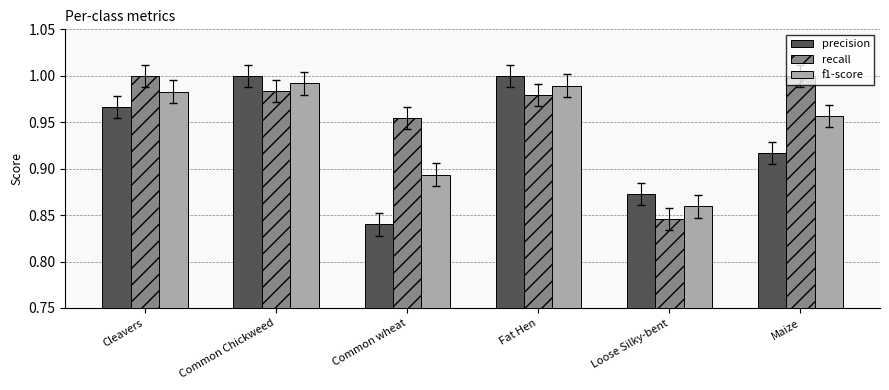

Count the number of data series in this chart.

3